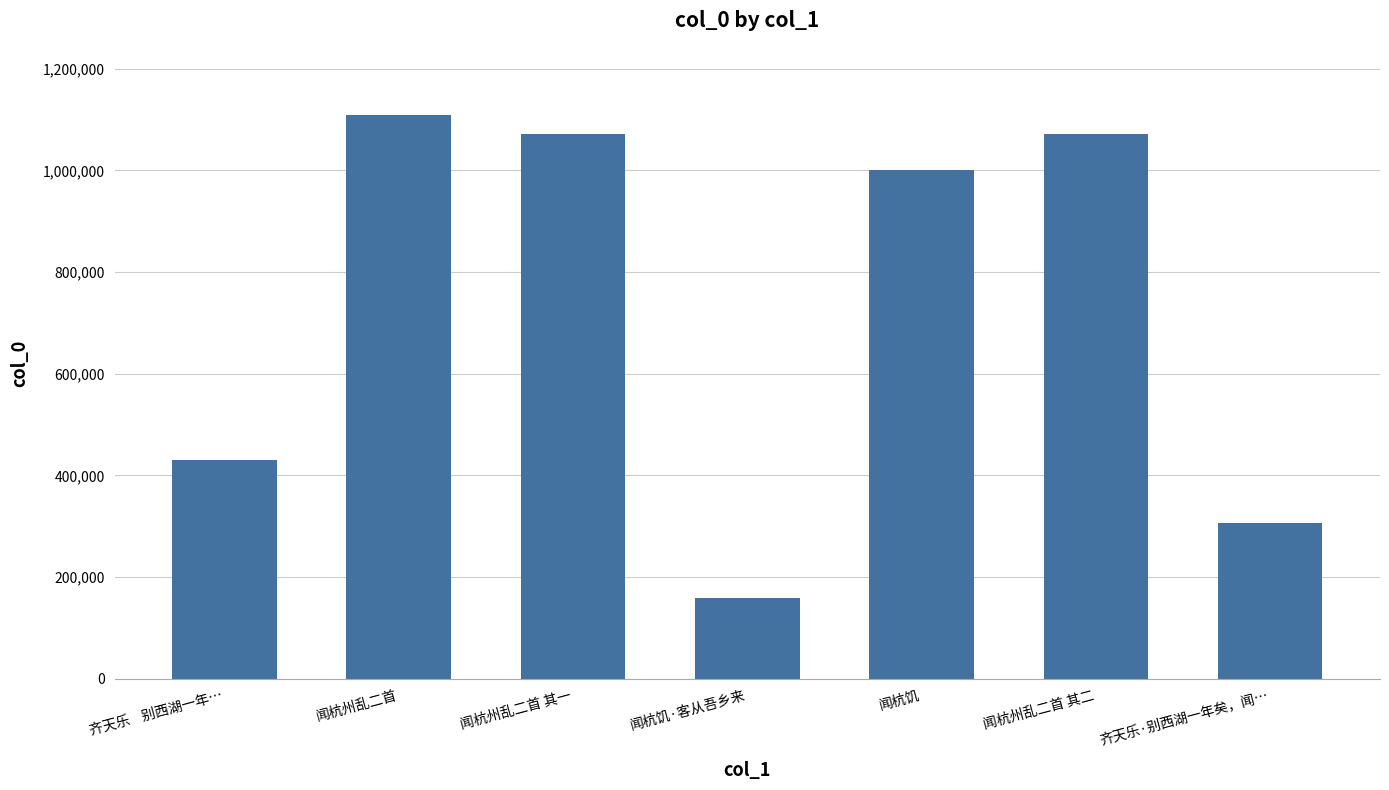

True or false: the data shows 1108155 at 闻杭州乱二首.

True